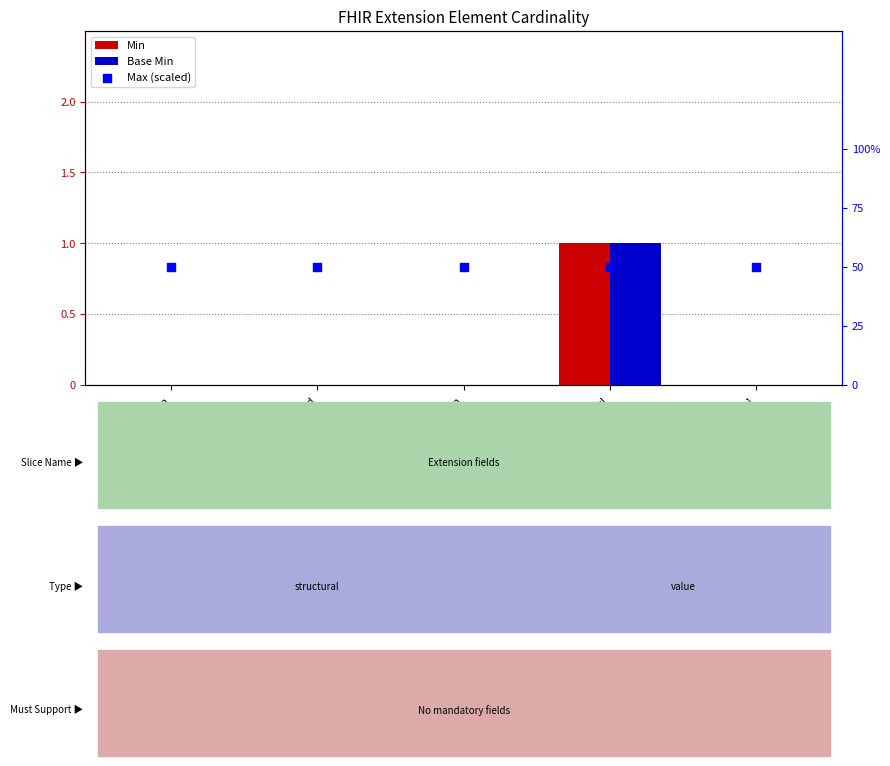

What are all the series names shown in the legend?

Min, Base Min, Max (scaled)